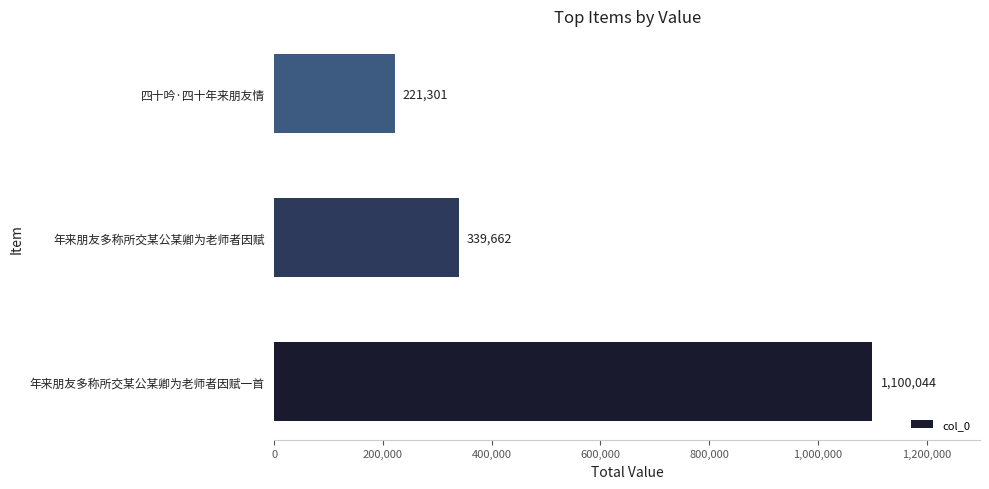

What is the average value?

553669